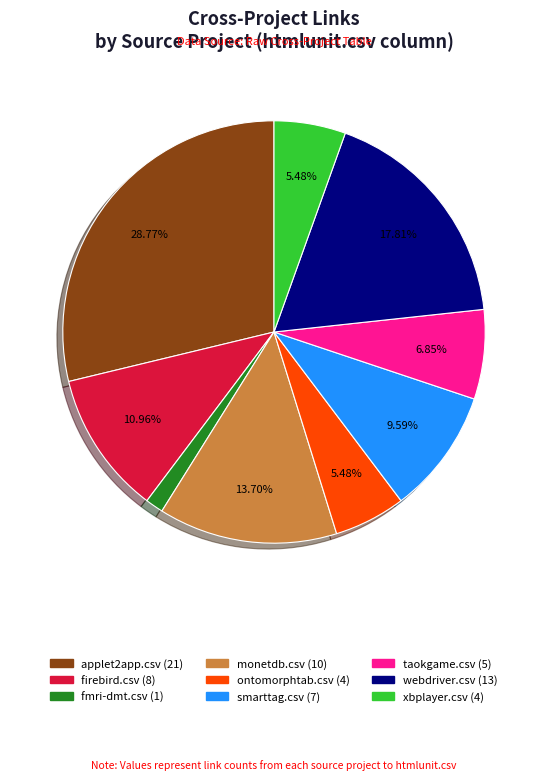

To the nearest percent, what is the average slice percentage?

11%